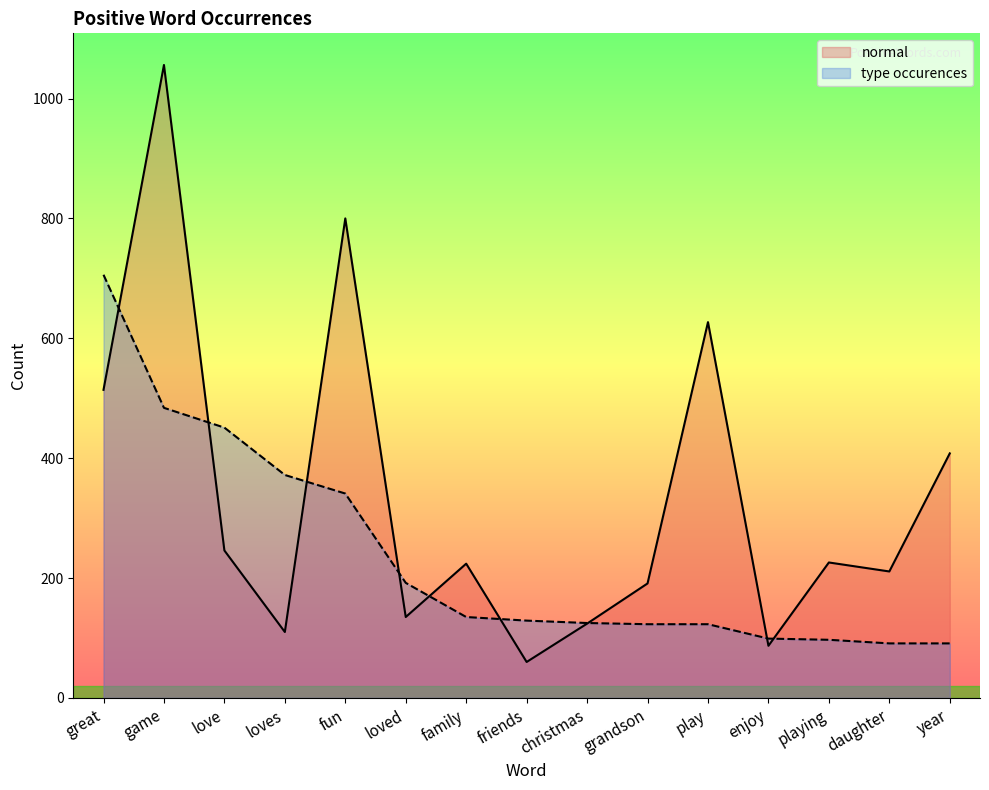

True or false: type_occurences has more than 0 points higher than both neighbors.

False